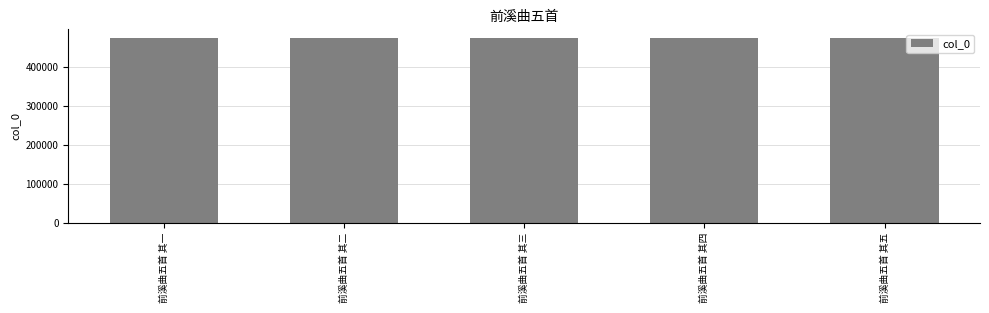

Read the value at 前溪曲五首 其三.

472804